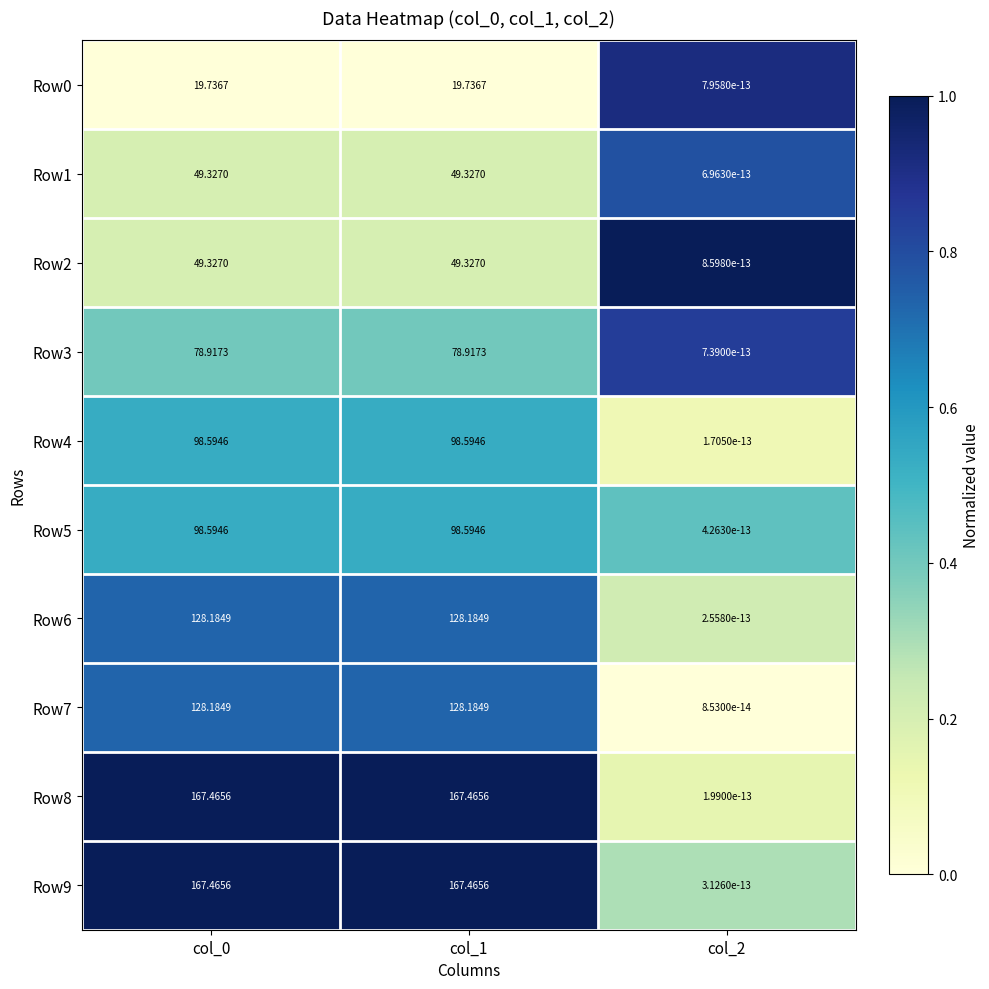

Is the value of Row9 at col_1 greater than the value of Row4 at col_1?

Yes